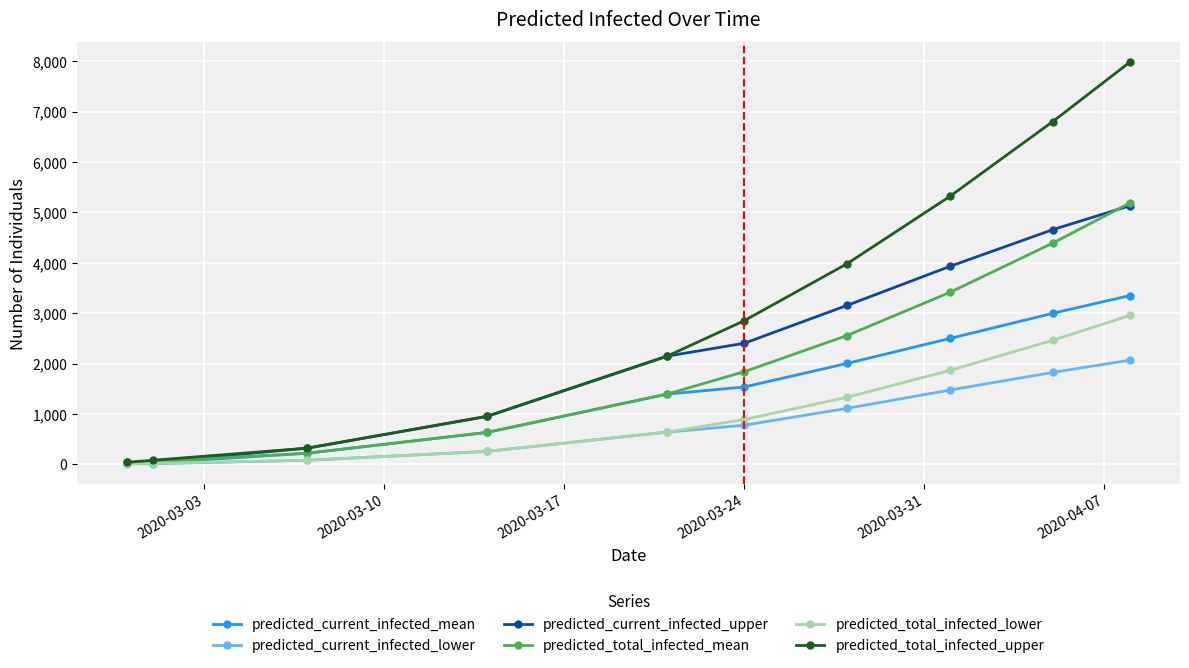

What is the maximum value shown in the chart?

7982